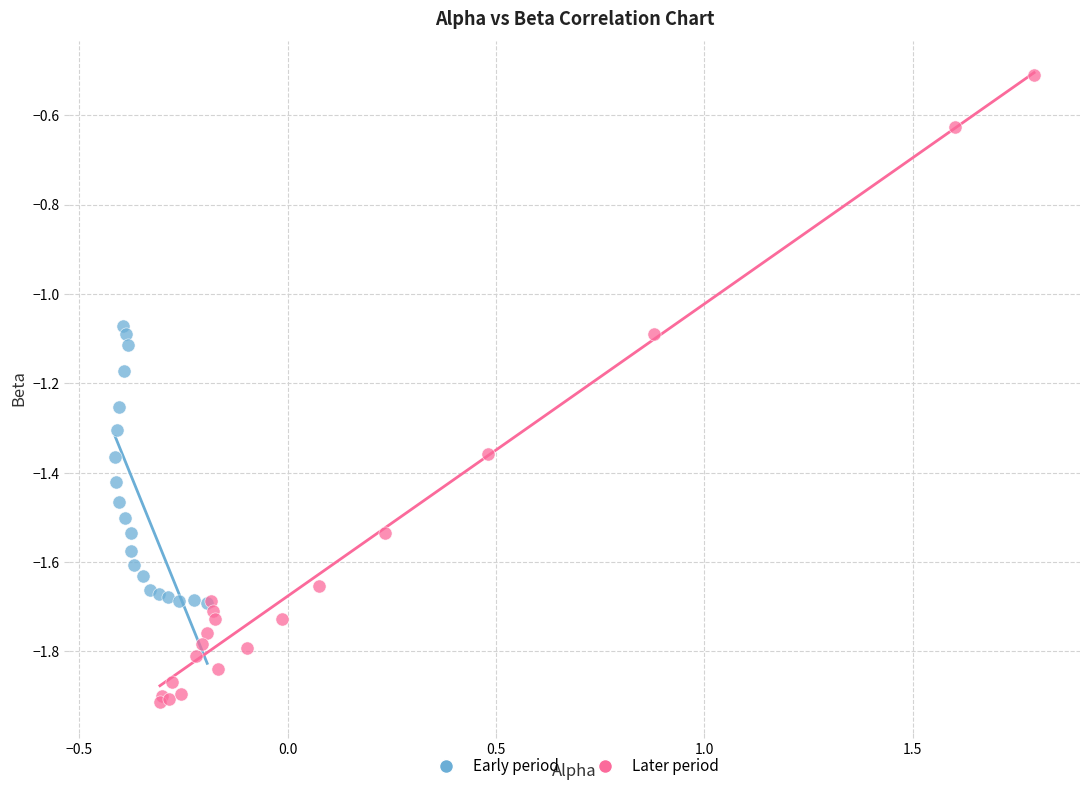

Which series reaches the maximum Y coordinate?

Later period